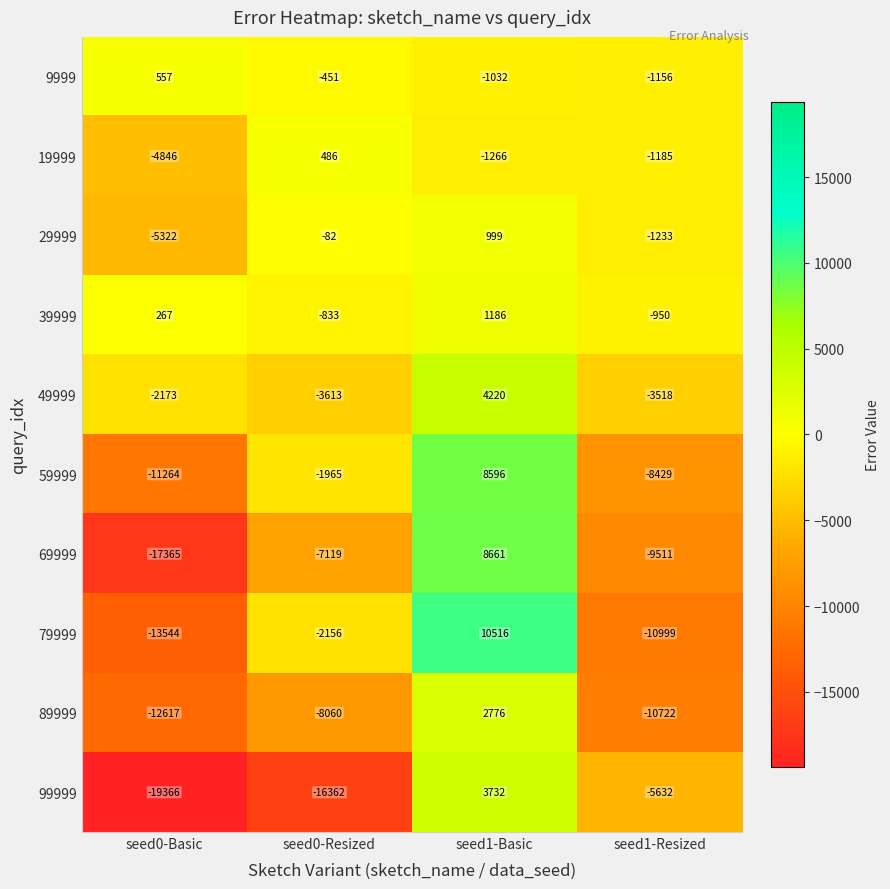

Rank the series by their maximum value, from highest to lowest.

79999, 69999, 59999, 49999, 99999, 89999, 39999, 29999, 9999, 19999